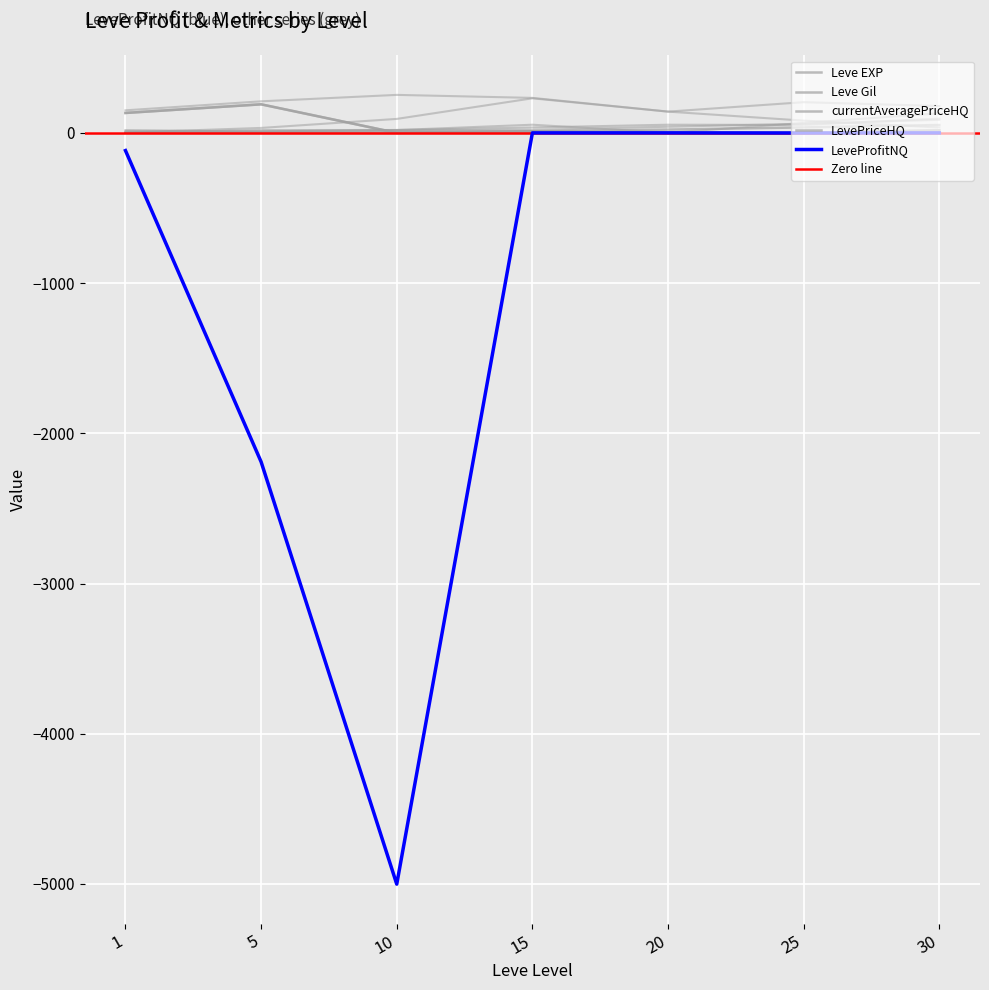

Is the value of Leve Gil at 5 greater than the value of Leve EXP at 20?

No